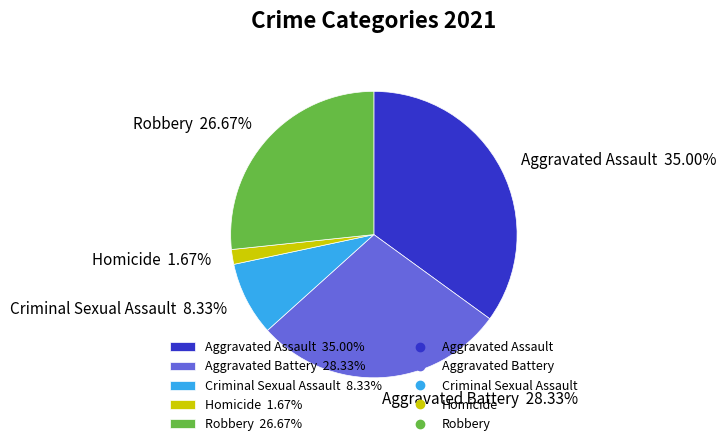

Is there any slice that represents more than half of the pie?

No